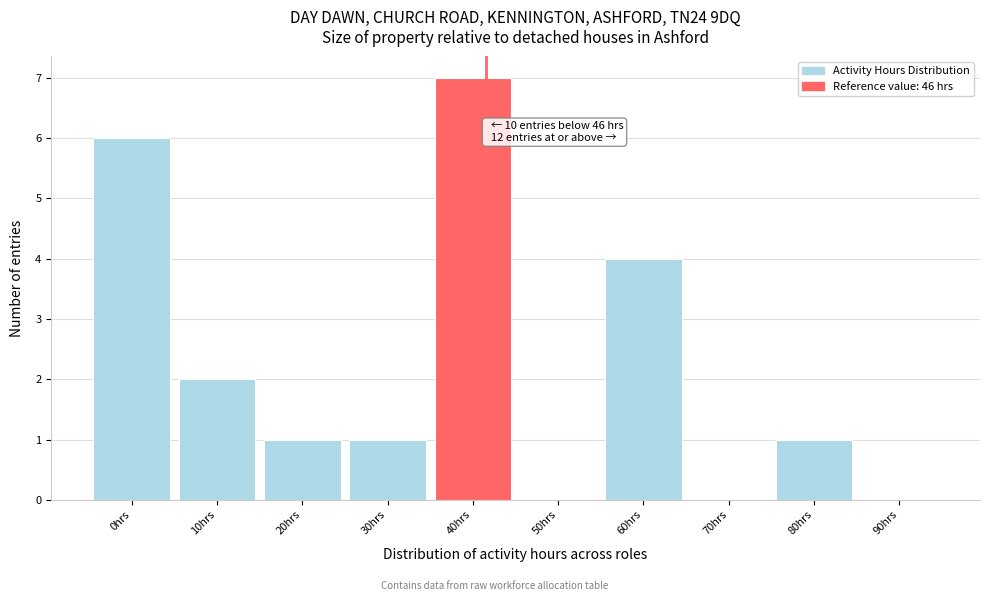

Reading left to right, extract all data points from this chart.

0hrs=6	10hrs=2	20hrs=1	30hrs=1	40hrs=7	50hrs=0	60hrs=4	70hrs=0	80hrs=1	90hrs=0